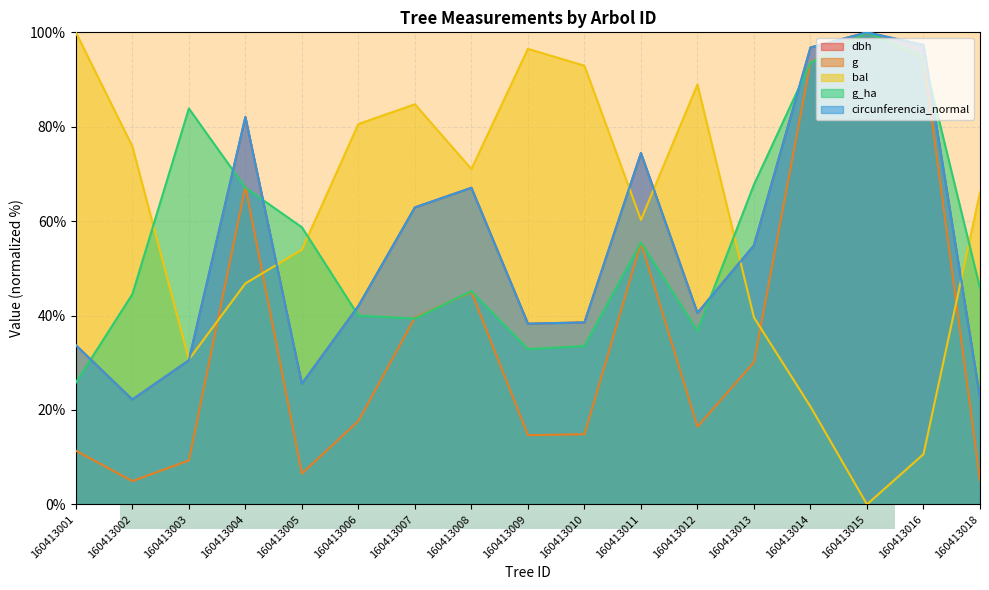

How many positive values does the bal series have?

16